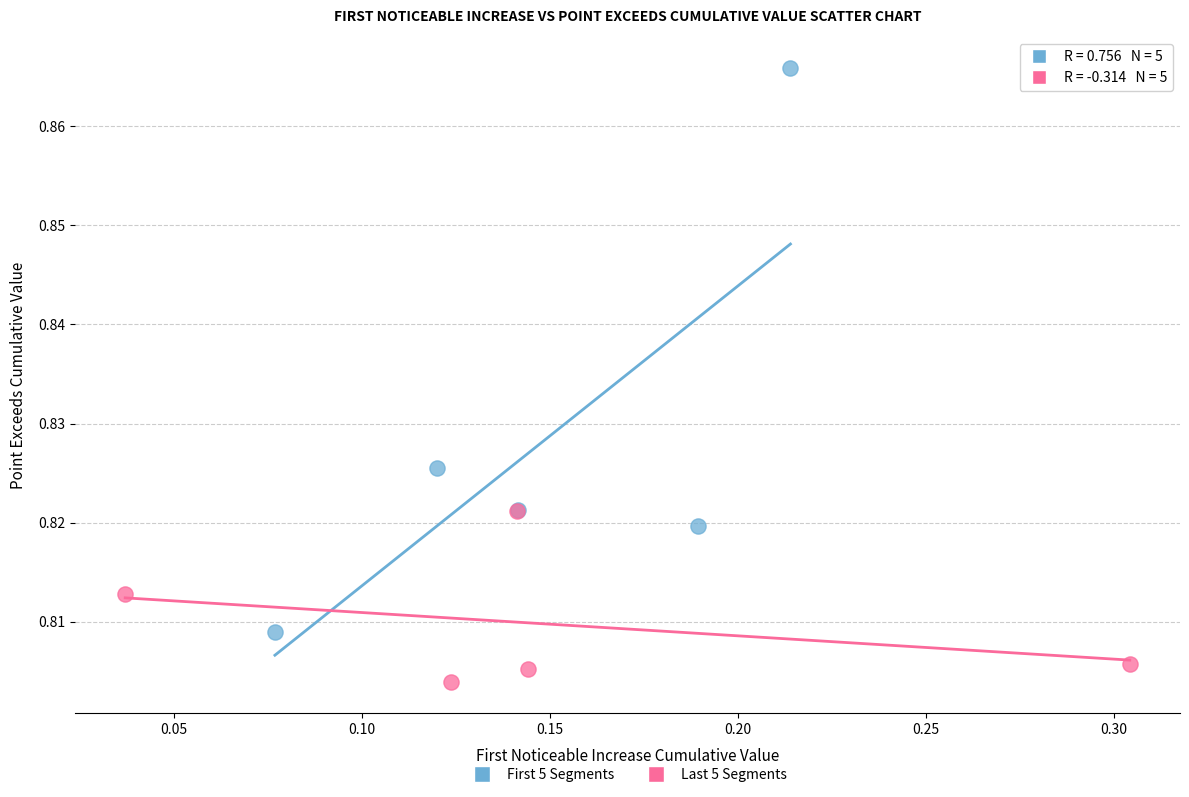

Which series contains the highest Y value?

First 5 Segments